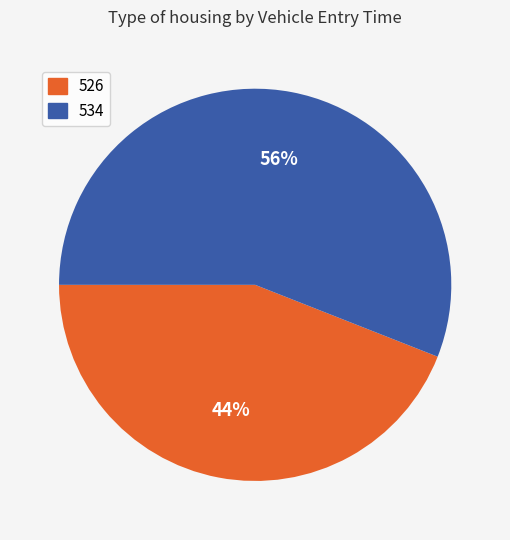

Do 534 and 526 together represent more than half of the pie?

Yes